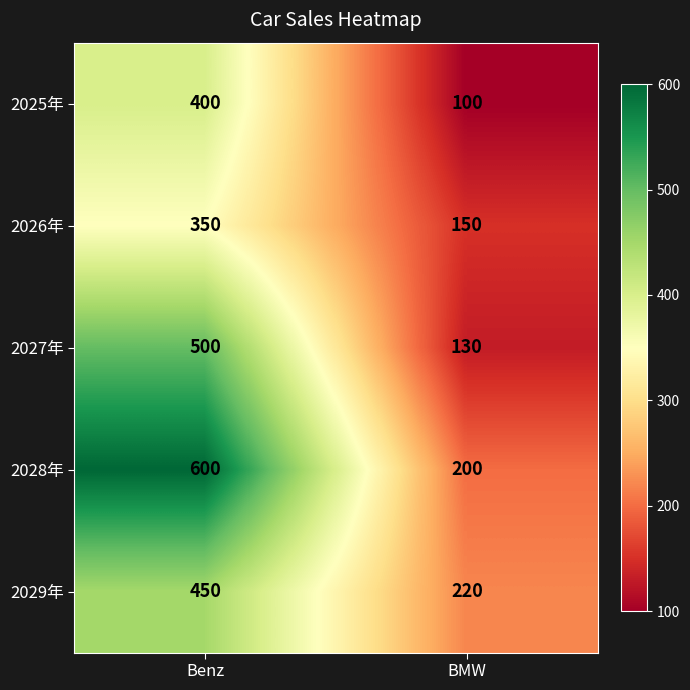

What is the spread (max minus min) of values at Benz?

250